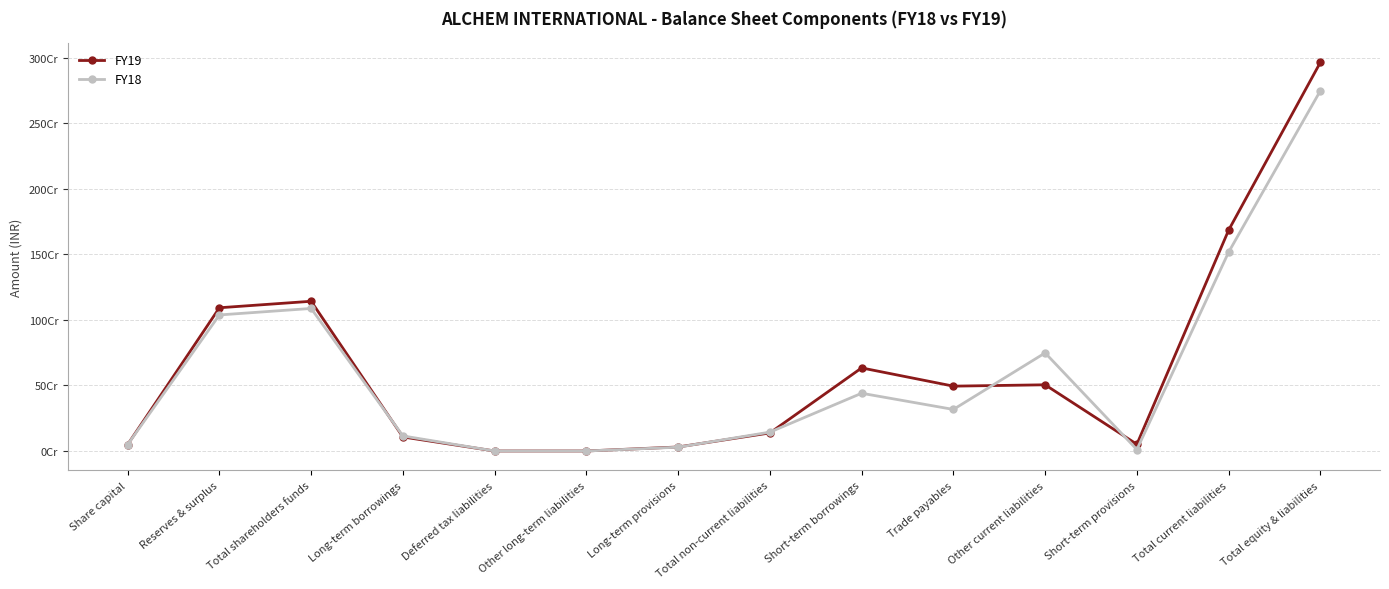

What is the difference between the second highest and minimum values in the FY18 series?

1516494975